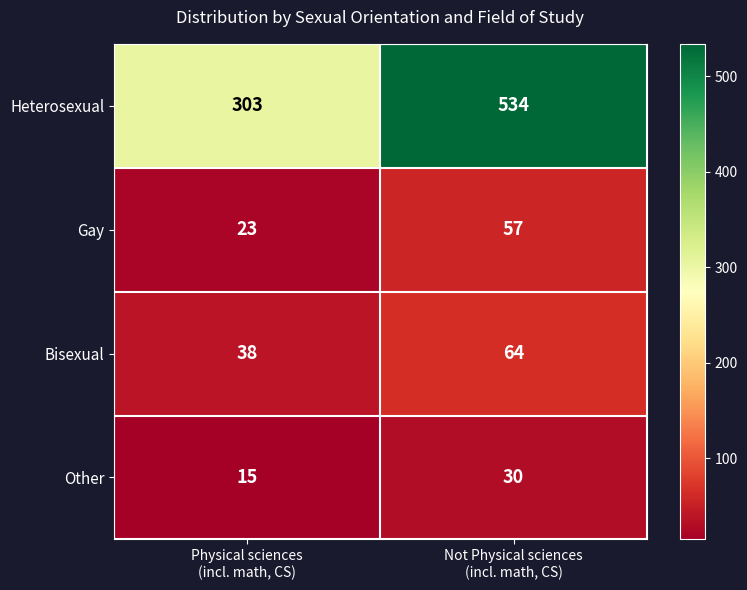

Rank the series by their maximum value, from lowest to highest.

Other, Gay, Bisexual, Heterosexual